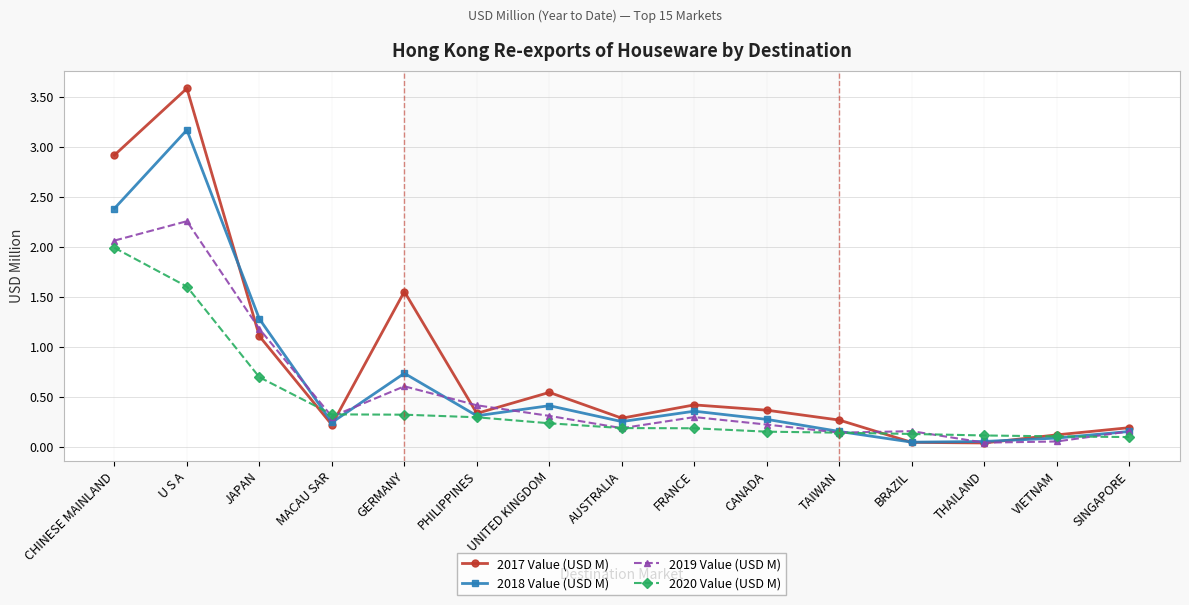

Which series has the largest total across all categories?

2017 Value (USD M)